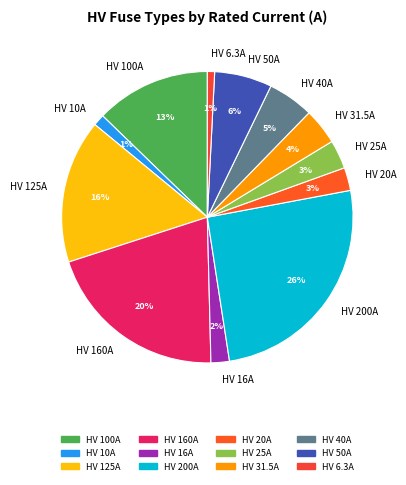

True or false: HV 160A accounts for 33% of the total.

False